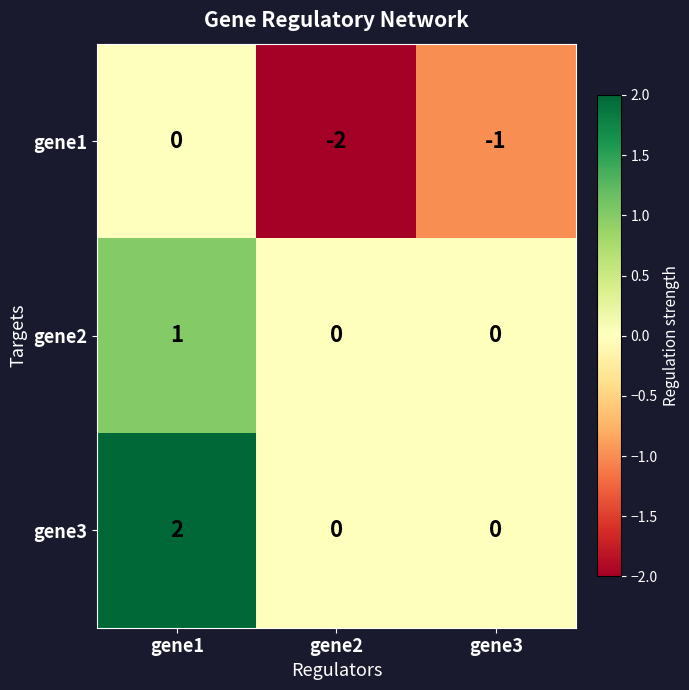

What is the maximum value shown in the chart?

2